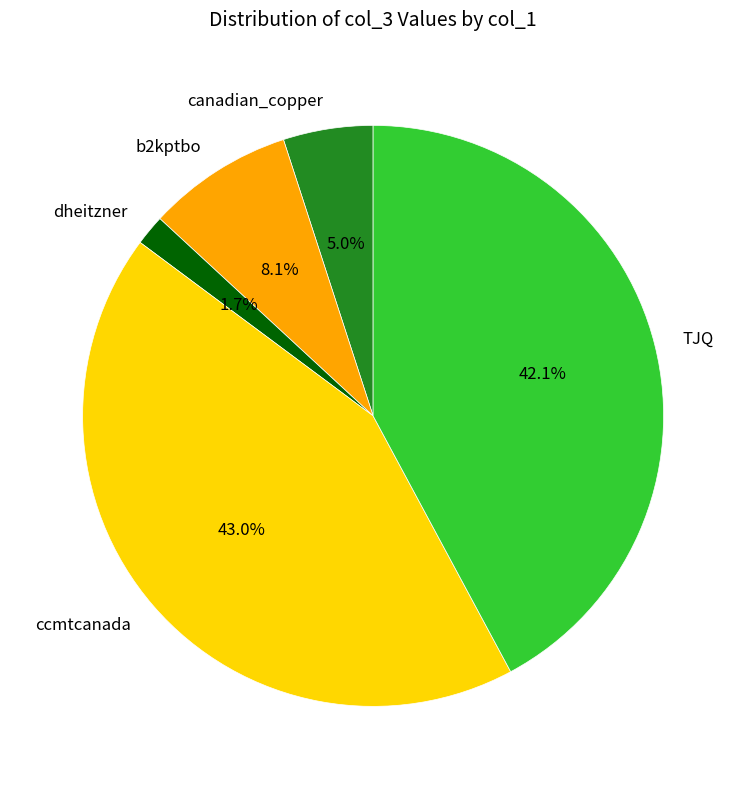

Combined, what portion of the pie is ccmtcanada and dheitzner?

44.7%